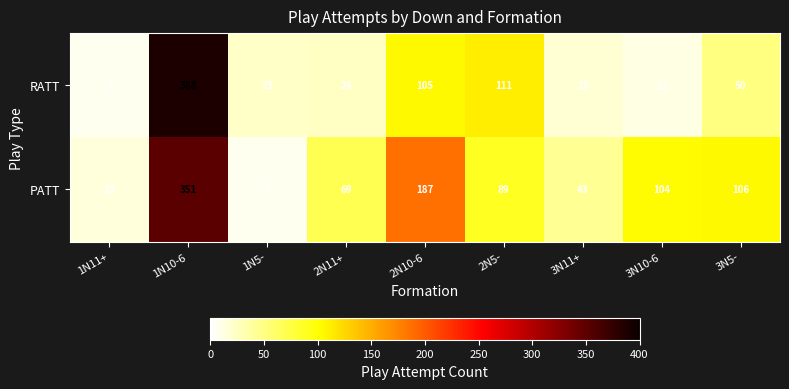

What is the difference between the PATT values at 3N10-6 and 2N11+?

35